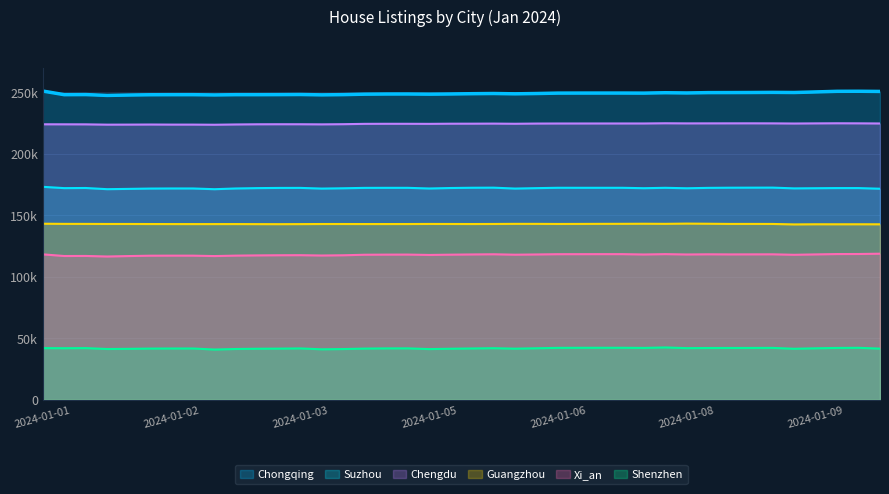

What are all the series names shown in the legend?

Chongqing, Suzhou, Chengdu, Guangzhou, Xi_an, Shenzhen